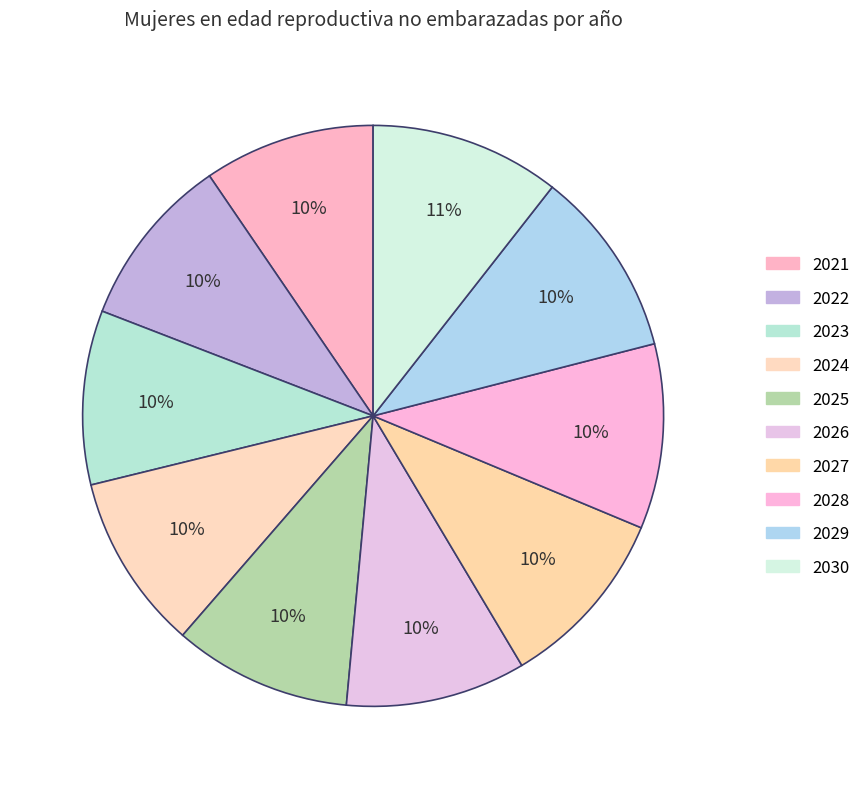

Between 2021 and 2023, which is larger?

2023